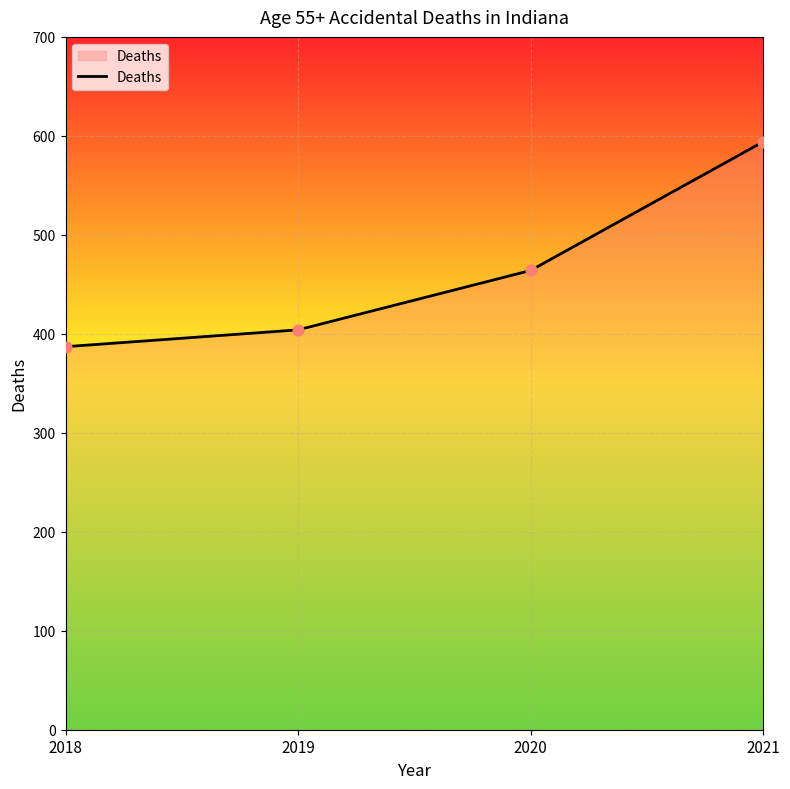

Approximately how many times larger is the value at 2021 compared to 2020?

1.3